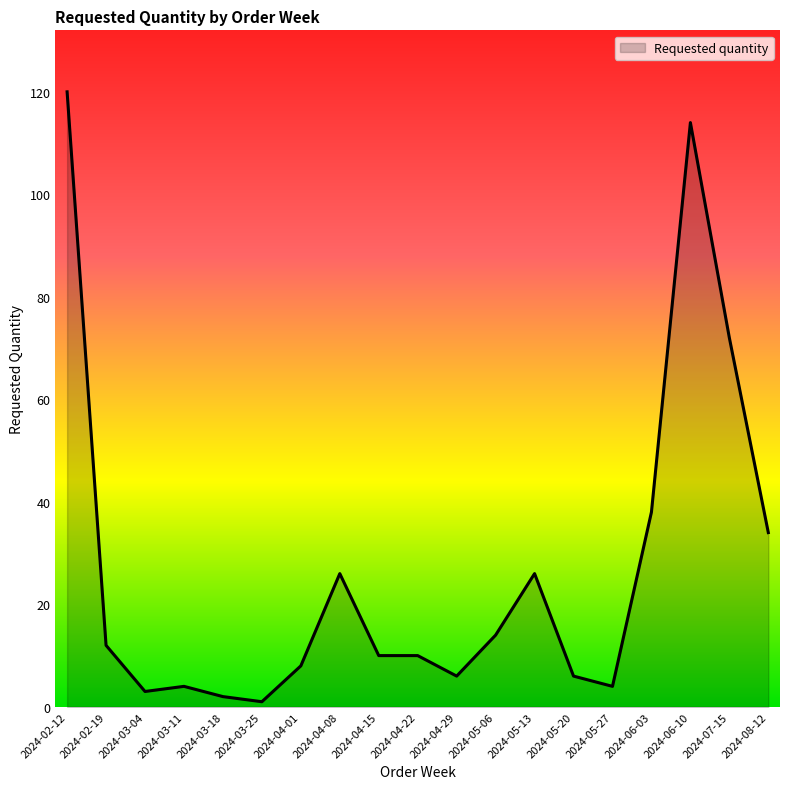

Which category has the highest value across all series?

2024-02-12